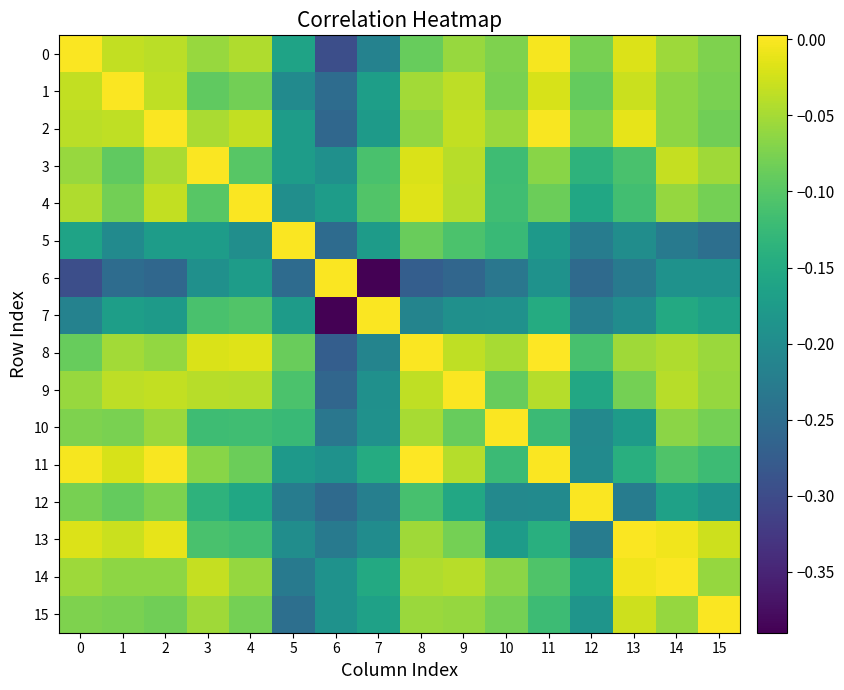

Reading left to right, transcribe all the data shown in this chart.

0: 0=0.0	1=-0.0	2=-0.0	3=-0.1	4=-0.0	5=-0.2	6=-0.3	7=-0.2	8=-0.1	9=-0.1	10=-0.1	11=-0.0	12=-0.1	13=-0.0	14=-0.1	15=-0.1
1: 0=-0.0	1=0.0	2=-0.0	3=-0.1	4=-0.1	5=-0.2	6=-0.3	7=-0.2	8=-0.1	9=-0.0	10=-0.1	11=-0.0	12=-0.1	13=-0.0	14=-0.1	15=-0.1
2: 0=-0.0	1=-0.0	2=0.0	3=-0.0	4=-0.0	5=-0.2	6=-0.3	7=-0.2	8=-0.1	9=-0.0	10=-0.1	11=-0.0	12=-0.1	13=-0.0	14=-0.1	15=-0.1
3: 0=-0.1	1=-0.1	2=-0.0	3=0.0	4=-0.1	5=-0.2	6=-0.2	7=-0.1	8=-0.0	9=-0.0	10=-0.1	11=-0.1	12=-0.1	13=-0.1	14=-0.0	15=-0.1
4: 0=-0.0	1=-0.1	2=-0.0	3=-0.1	4=0.0	5=-0.2	6=-0.2	7=-0.1	8=-0.0	9=-0.0	10=-0.1	11=-0.1	12=-0.2	13=-0.1	14=-0.1	15=-0.1
5: 0=-0.2	1=-0.2	2=-0.2	3=-0.2	4=-0.2	5=-0.0	6=-0.3	7=-0.2	8=-0.1	9=-0.1	10=-0.1	11=-0.2	12=-0.2	13=-0.2	14=-0.2	15=-0.2
6: 0=-0.3	1=-0.3	2=-0.3	3=-0.2	4=-0.2	5=-0.3	6=-0.0	7=-0.4	8=-0.3	9=-0.3	10=-0.2	11=-0.2	12=-0.3	13=-0.2	14=-0.2	15=-0.2
7: 0=-0.2	1=-0.2	2=-0.2	3=-0.1	4=-0.1	5=-0.2	6=-0.4	7=0.0	8=-0.2	9=-0.2	10=-0.2	11=-0.1	12=-0.2	13=-0.2	14=-0.2	15=-0.2
8: 0=-0.1	1=-0.1	2=-0.1	3=-0.0	4=-0.0	5=-0.1	6=-0.3	7=-0.2	8=0.0	9=-0.0	10=-0.0	11=0.0	12=-0.1	13=-0.1	14=-0.0	15=-0.1
9: 0=-0.1	1=-0.0	2=-0.0	3=-0.0	4=-0.0	5=-0.1	6=-0.3	7=-0.2	8=-0.0	9=-0.0	10=-0.1	11=-0.0	12=-0.2	13=-0.1	14=-0.0	15=-0.1
10: 0=-0.1	1=-0.1	2=-0.1	3=-0.1	4=-0.1	5=-0.1	6=-0.2	7=-0.2	8=-0.0	9=-0.1	10=0.0	11=-0.1	12=-0.2	13=-0.2	14=-0.1	15=-0.1
11: 0=-0.0	1=-0.0	2=-0.0	3=-0.1	4=-0.1	5=-0.2	6=-0.2	7=-0.1	8=0.0	9=-0.0	10=-0.1	11=0.0	12=-0.2	13=-0.1	14=-0.1	15=-0.1
12: 0=-0.1	1=-0.1	2=-0.1	3=-0.1	4=-0.2	5=-0.2	6=-0.3	7=-0.2	8=-0.1	9=-0.2	10=-0.2	11=-0.2	12=-0.0	13=-0.2	14=-0.2	15=-0.2
13: 0=-0.0	1=-0.0	2=-0.0	3=-0.1	4=-0.1	5=-0.2	6=-0.2	7=-0.2	8=-0.1	9=-0.1	10=-0.2	11=-0.1	12=-0.2	13=-0.0	14=-0.0	15=-0.0
14: 0=-0.1	1=-0.1	2=-0.1	3=-0.0	4=-0.1	5=-0.2	6=-0.2	7=-0.2	8=-0.0	9=-0.0	10=-0.1	11=-0.1	12=-0.2	13=-0.0	14=-0.0	15=-0.1
15: 0=-0.1	1=-0.1	2=-0.1	3=-0.1	4=-0.1	5=-0.2	6=-0.2	7=-0.2	8=-0.1	9=-0.1	10=-0.1	11=-0.1	12=-0.2	13=-0.0	14=-0.1	15=-0.0